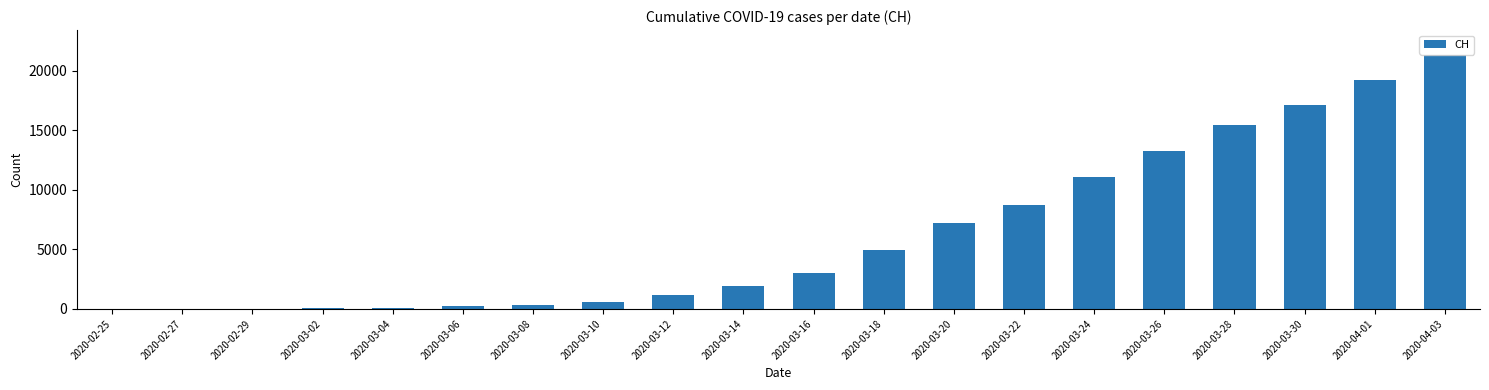

Where is the data nearest to the value 10633?

2020-03-24